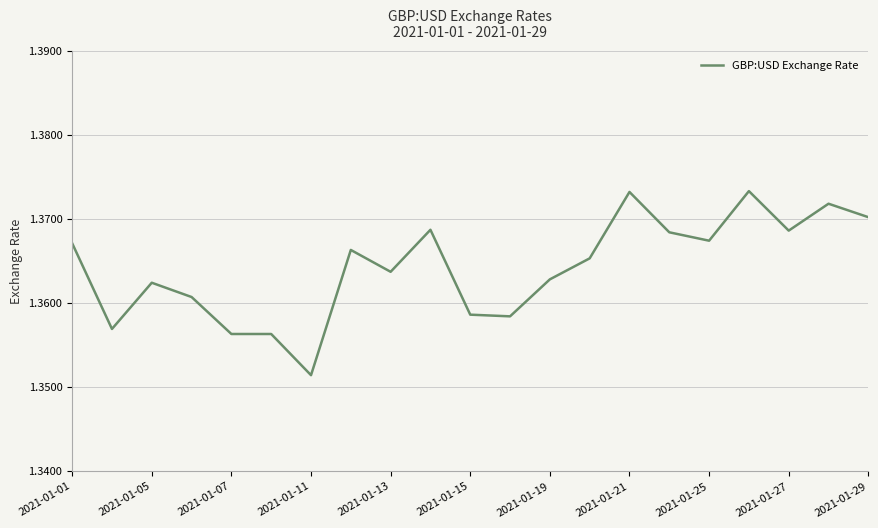

Which has a higher value, 2021-01-19 or 2021-01-27?

2021-01-27